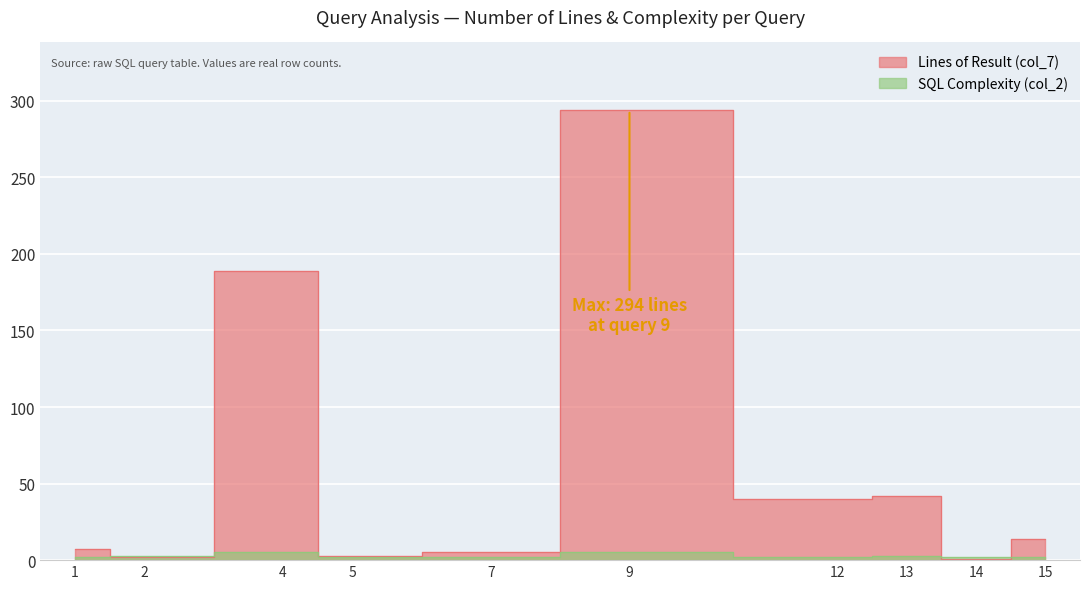

What is the sum of all col_7 values?

597